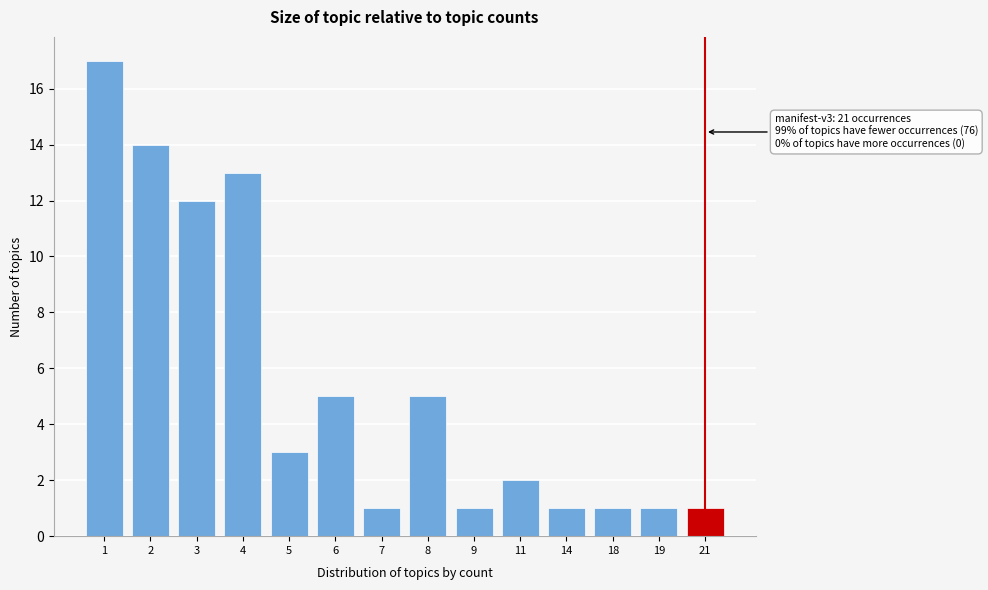

Reading left to right, transcribe all the data shown in this chart.

17	14	12	13	3	5	1	5	1	2	1	1	1	1